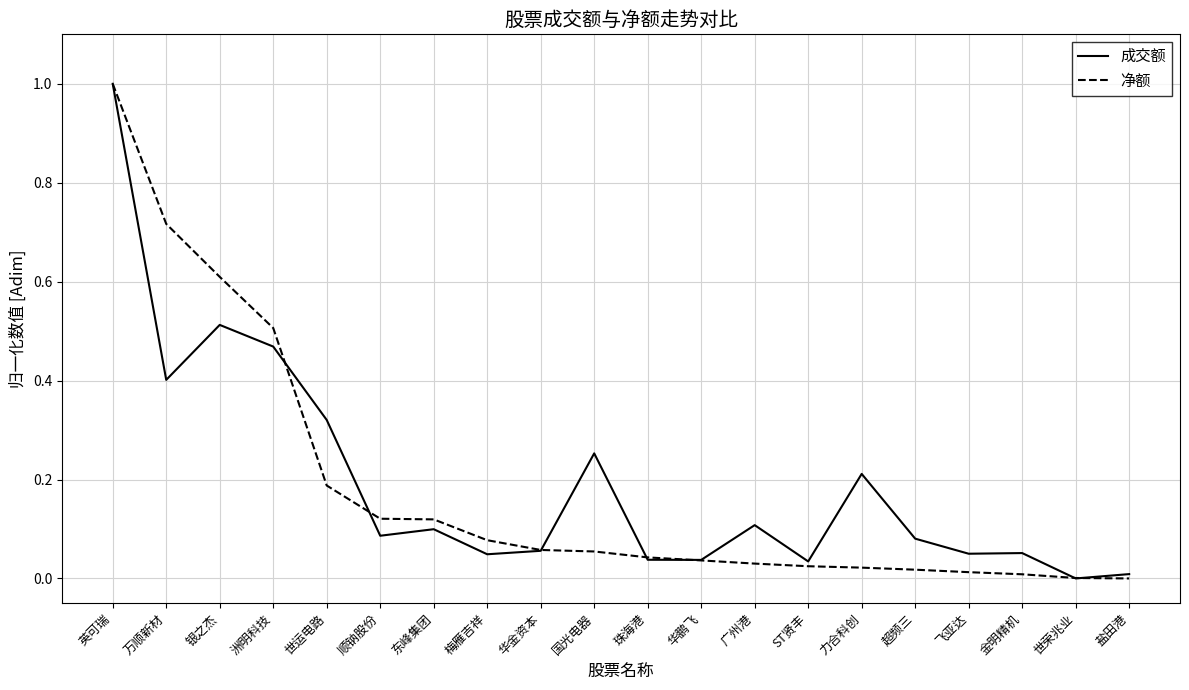

What position from the left is 英可瑞?

1